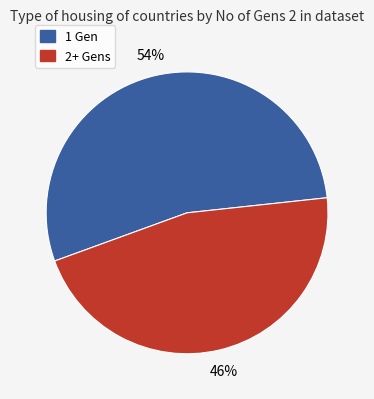

How many segments does this pie chart have?

2